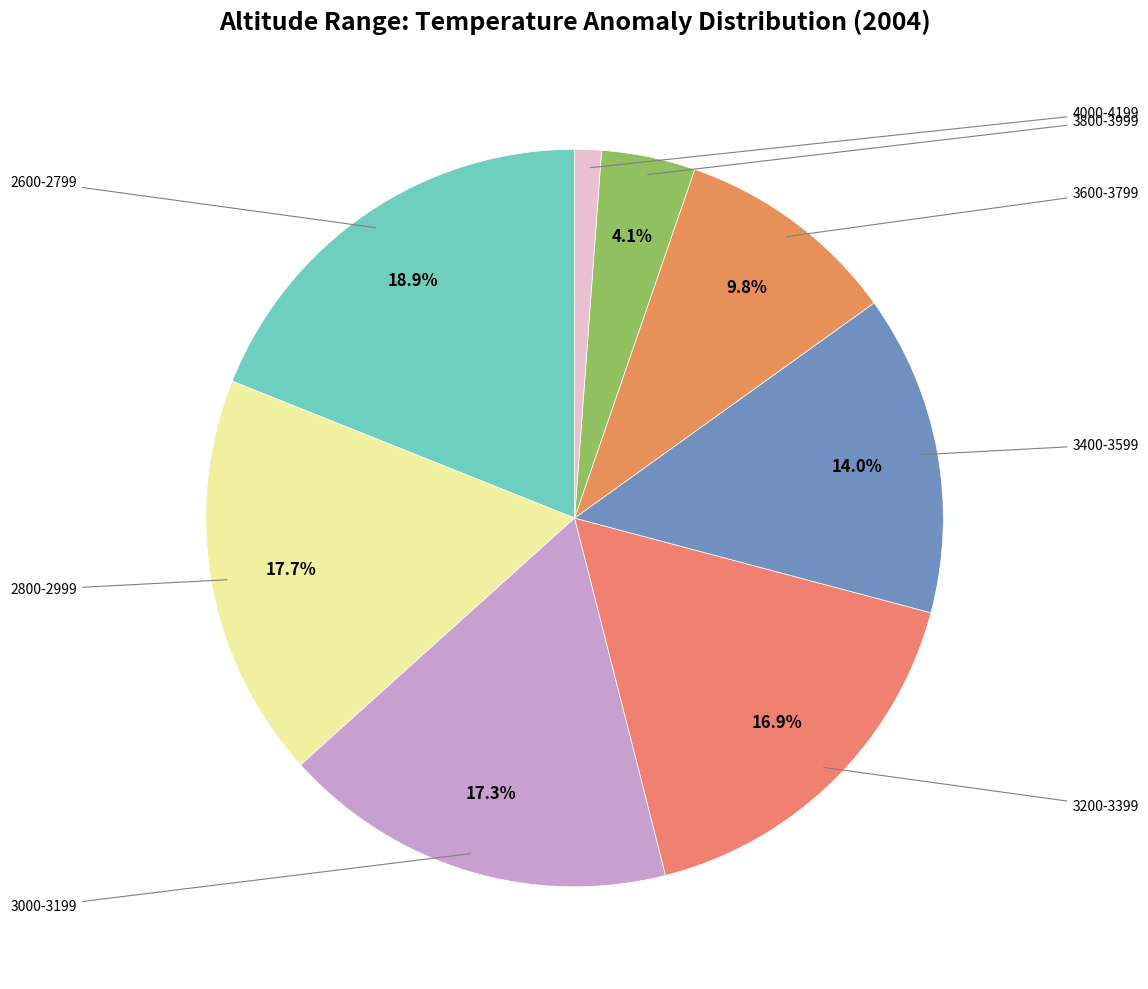

To the nearest percent, what is the difference between the largest and smallest slice percentages?

18%